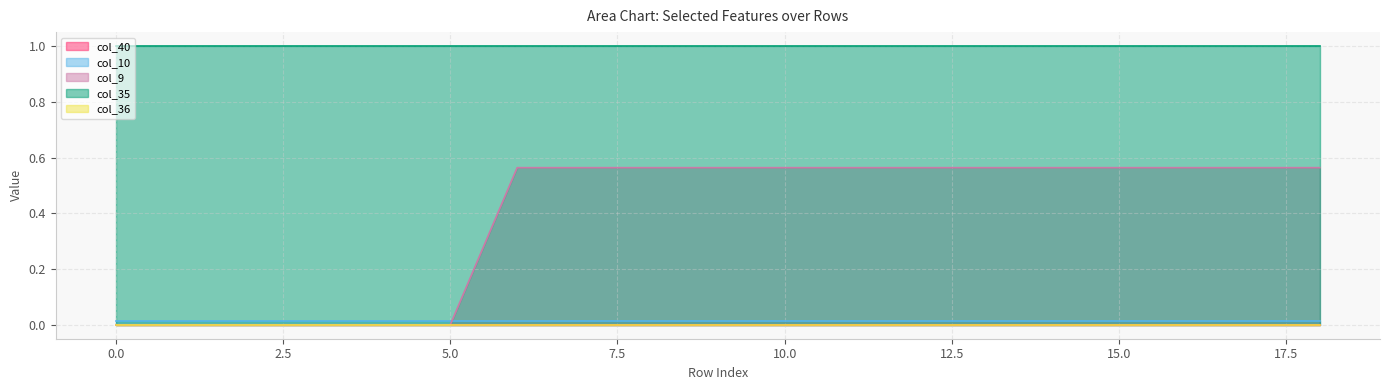

Does the chart have visible grid lines?

Yes